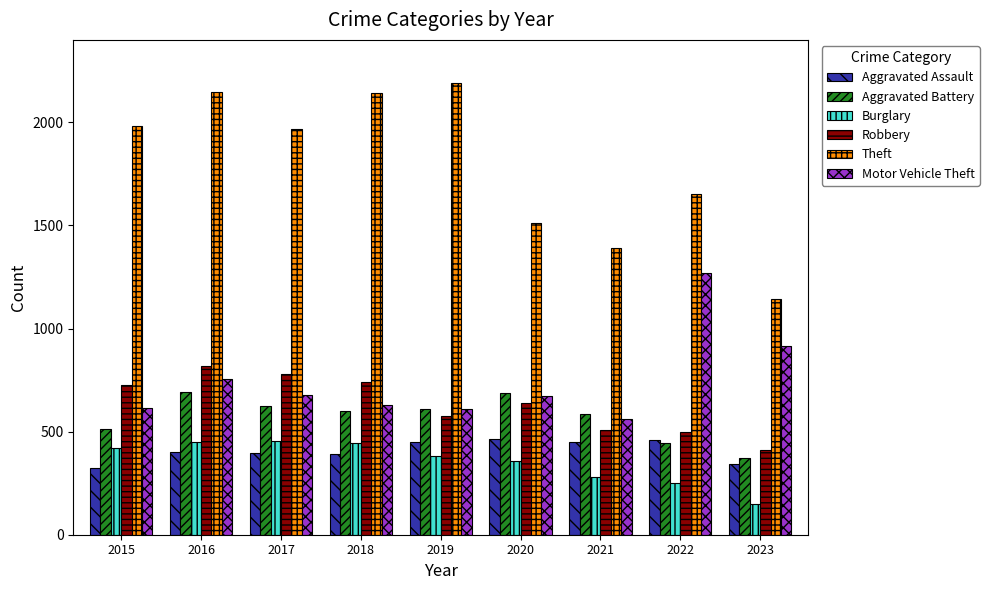

Count the number of categories in the chart.

9